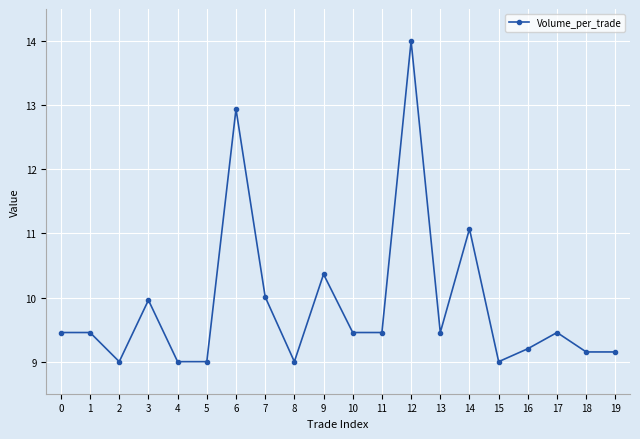

Which has a higher value, 11 or 2?

11